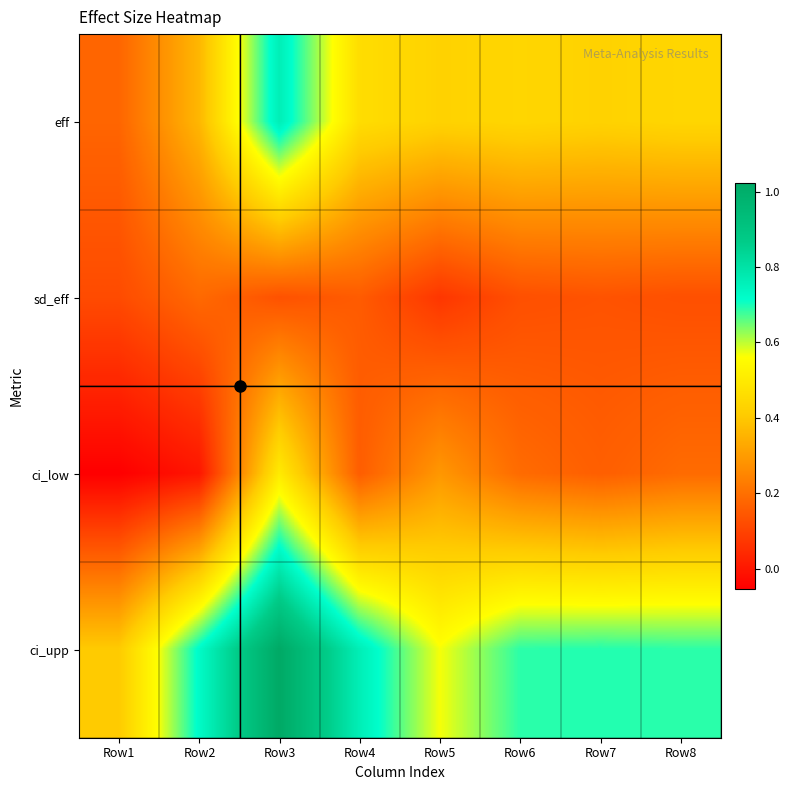

At how many categories does at least one series exceed 0?

8